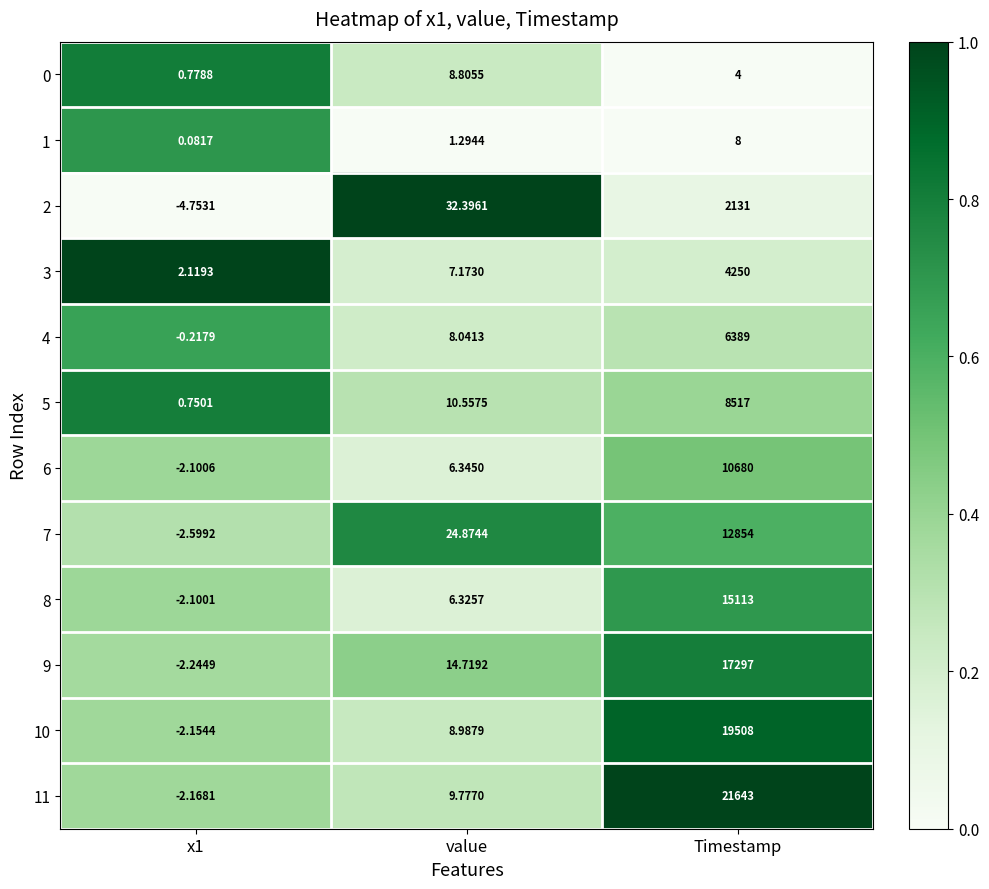

Where does the 5 series first go above 10?

value